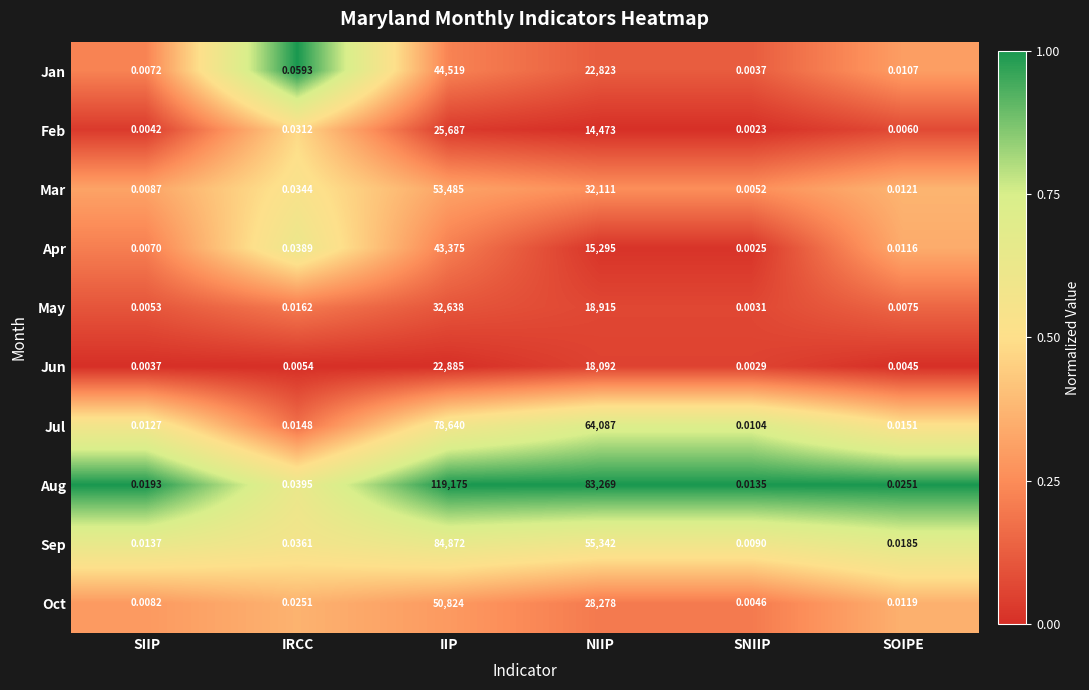

Rank the series by their maximum value, from highest to lowest.

Aug, Sep, Jul, Mar, Oct, Jan, Apr, May, Feb, Jun